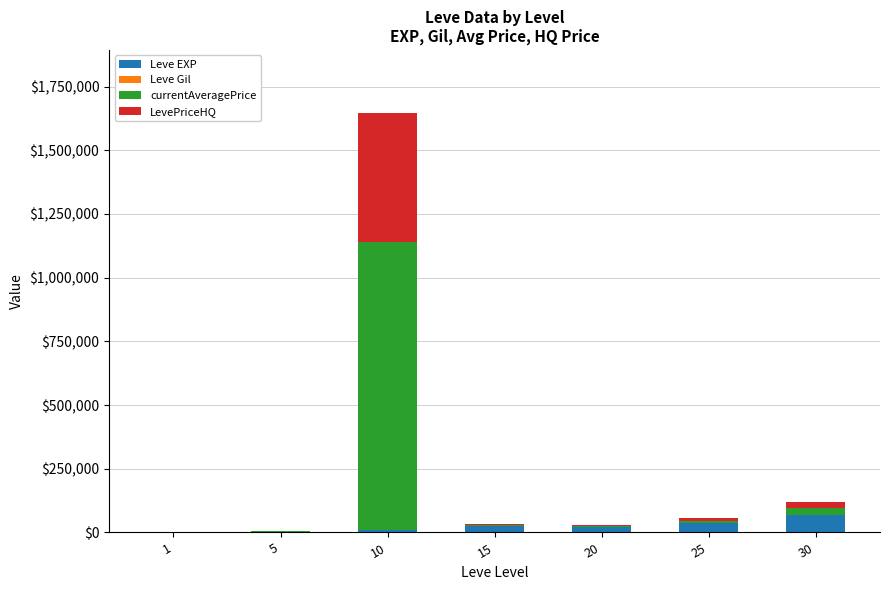

How many data points does each series have?

7